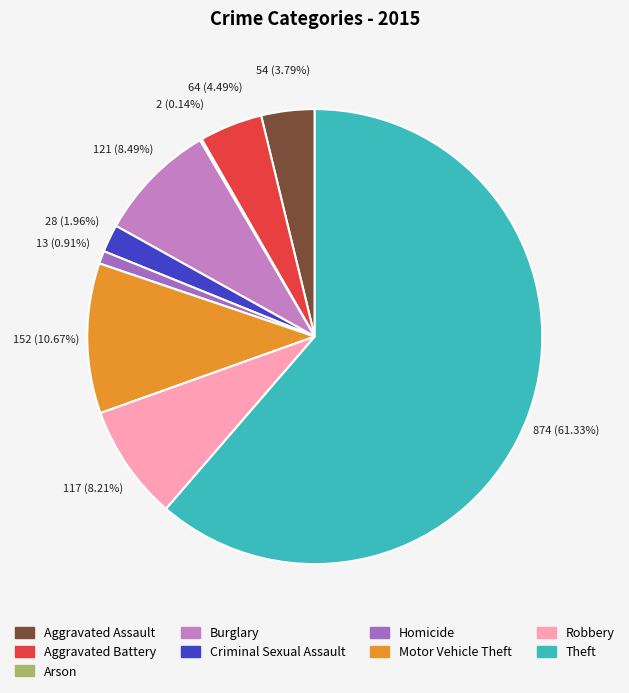

To the nearest percent, what percentage of the pie is Robbery?

8%